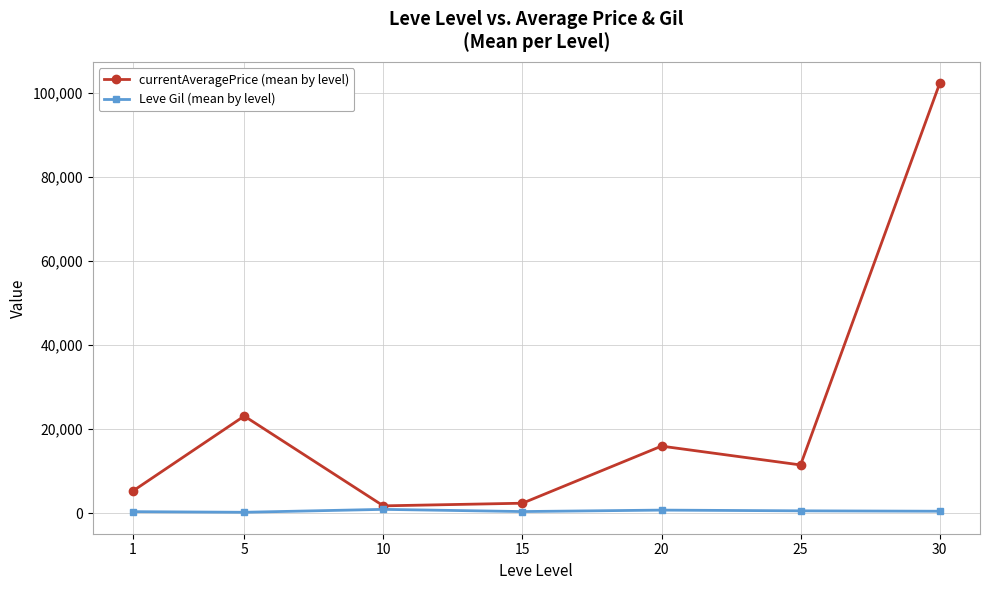

Where is the first local maximum for currentAveragePrice (mean by level)?

5